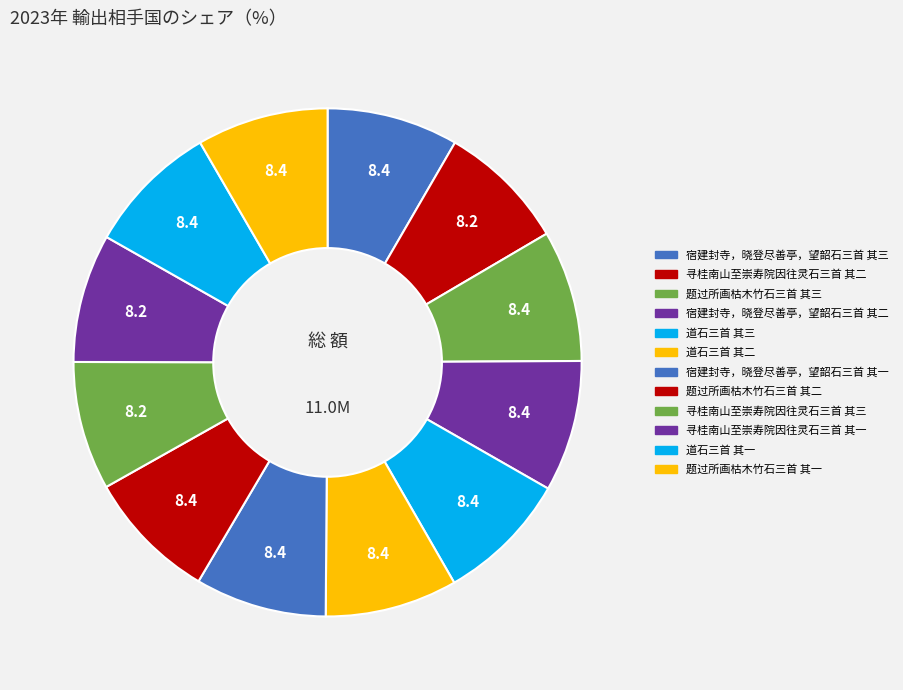

What is the smallest slice in the pie chart?

寻桂南山至崇寿院因往灵石三首 其三